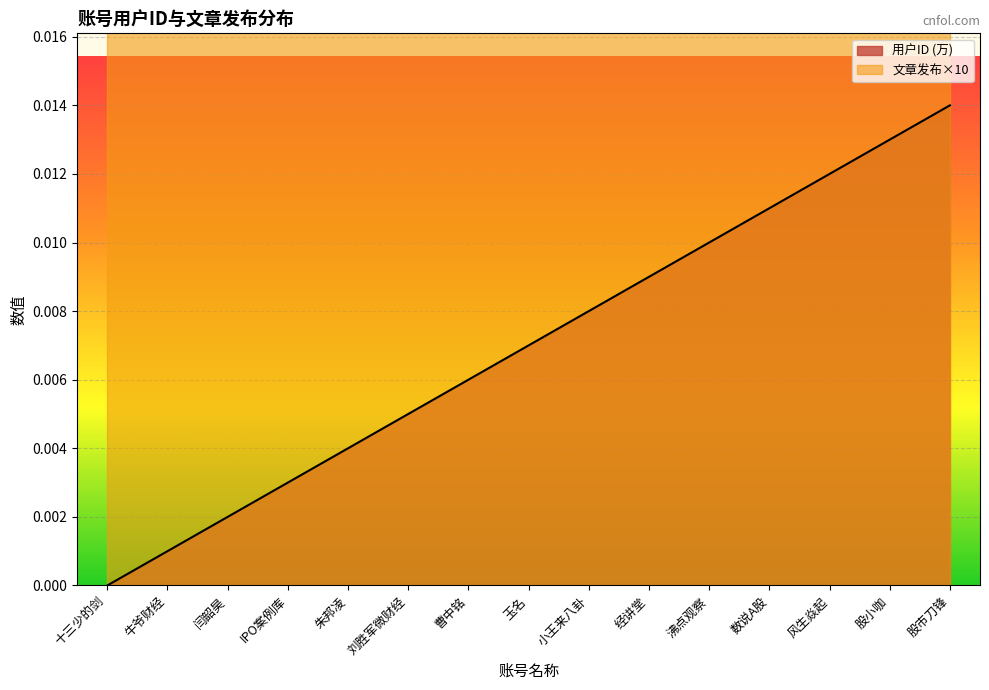

Which category has the lowest value in the 用户ID (万) series?

十三少的剑